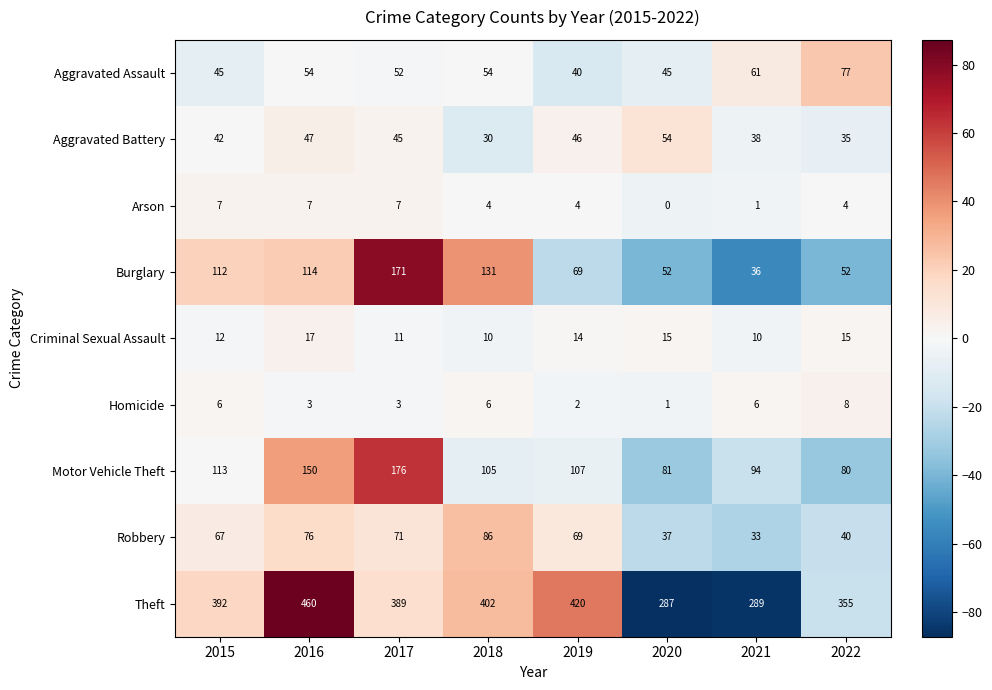

At 2020, list the series in order from largest to smallest.

Theft, Motor Vehicle Theft, Aggravated Battery, Burglary, Aggravated Assault, Robbery, Criminal Sexual Assault, Homicide, Arson